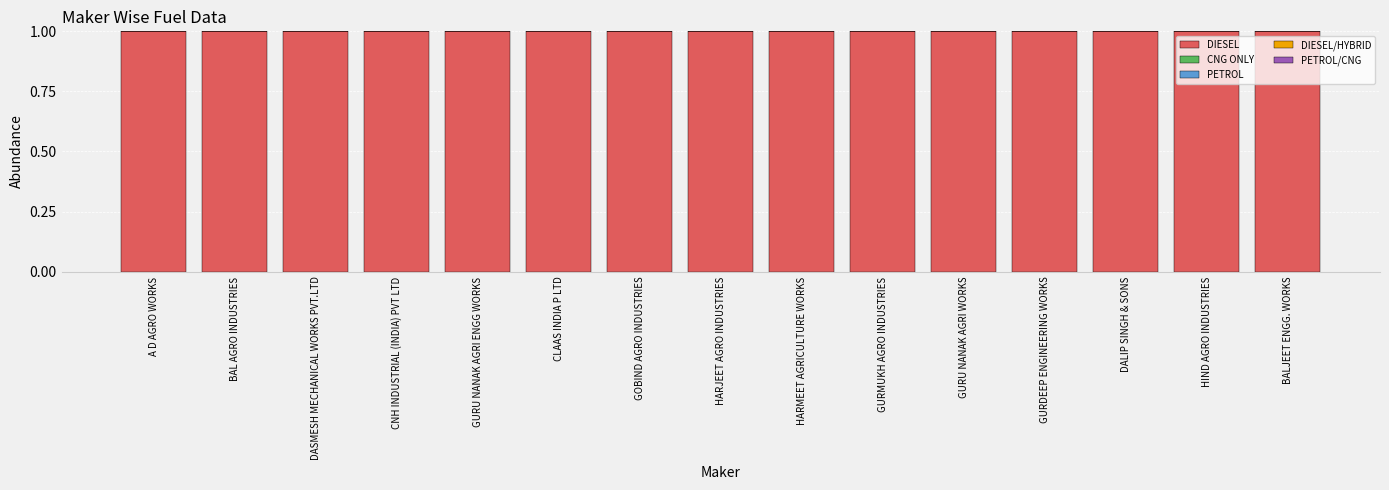

The value of PETROL/CNG at GOBIND AGRO INDUSTRIES is 0. True or false?

True